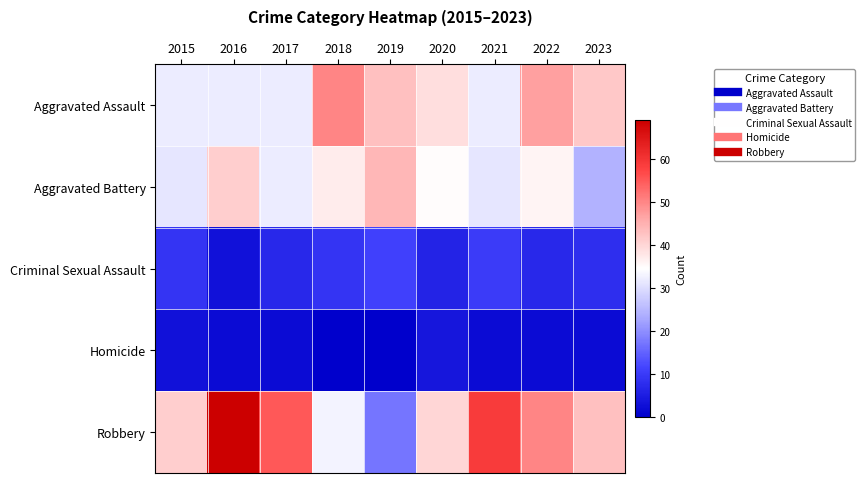

Which series has the largest range (max minus min)?

Robbery